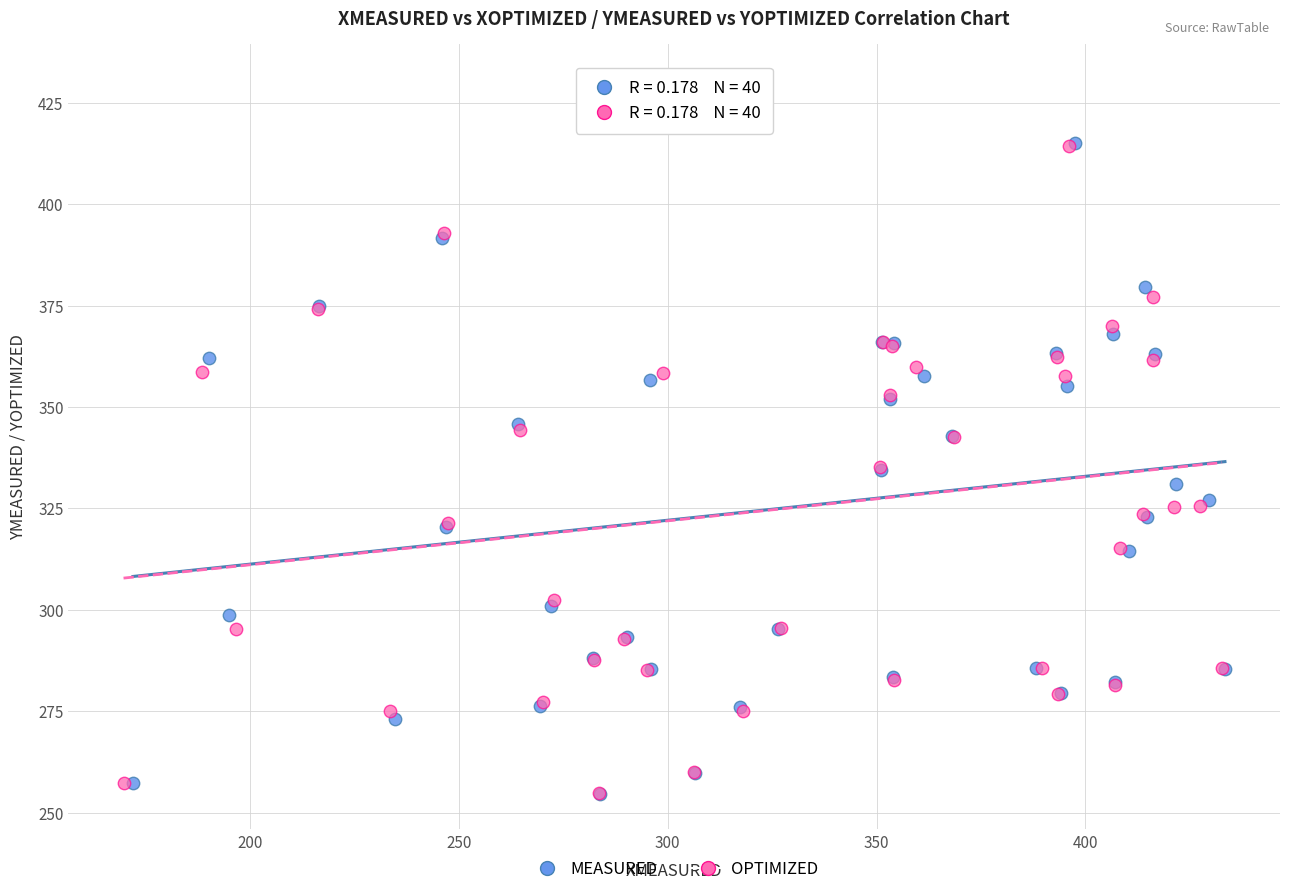

What are all the series names shown in the legend?

MEASURED, OPTIMIZED